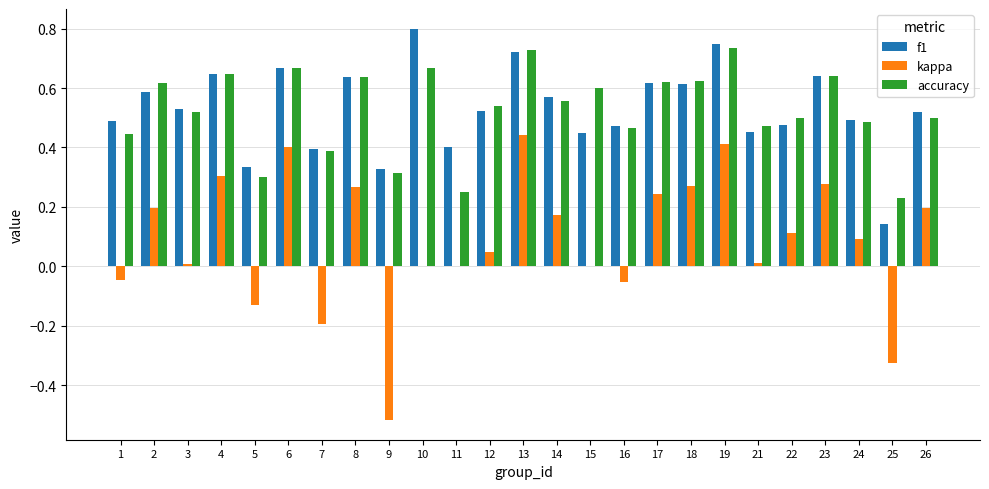

True or false: f1 has a value of 0.6 at 4.

True